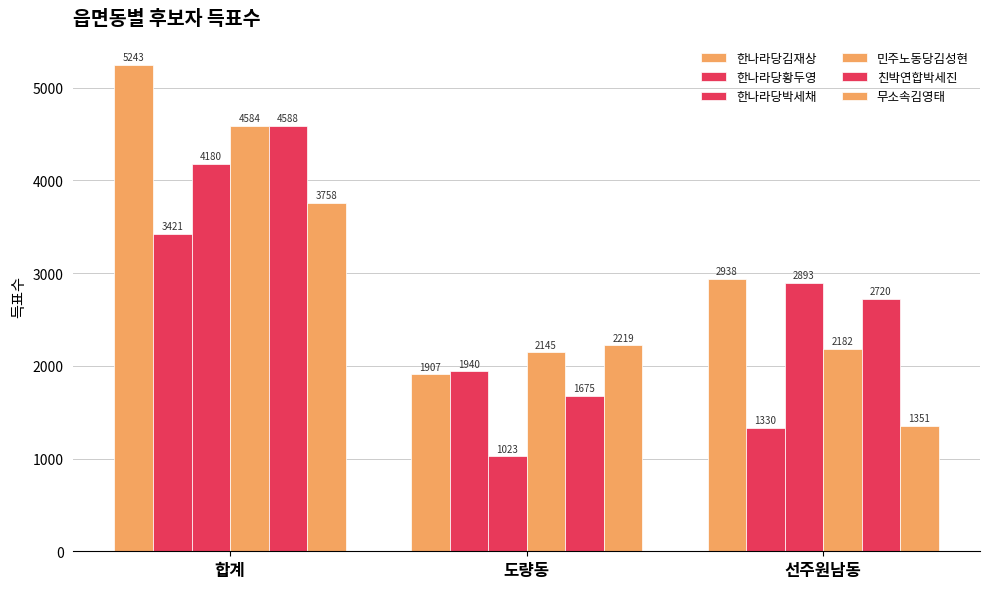

Does the chart contain stacked bars?

No